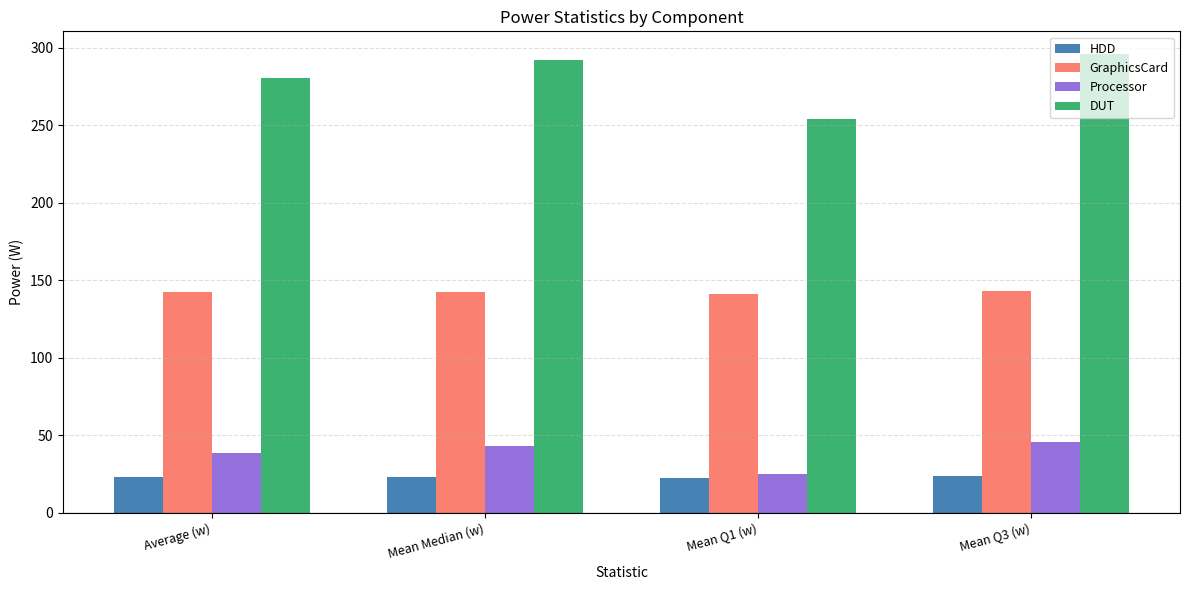

What is the value of the HDD bar at the 4th from the left?

23.9